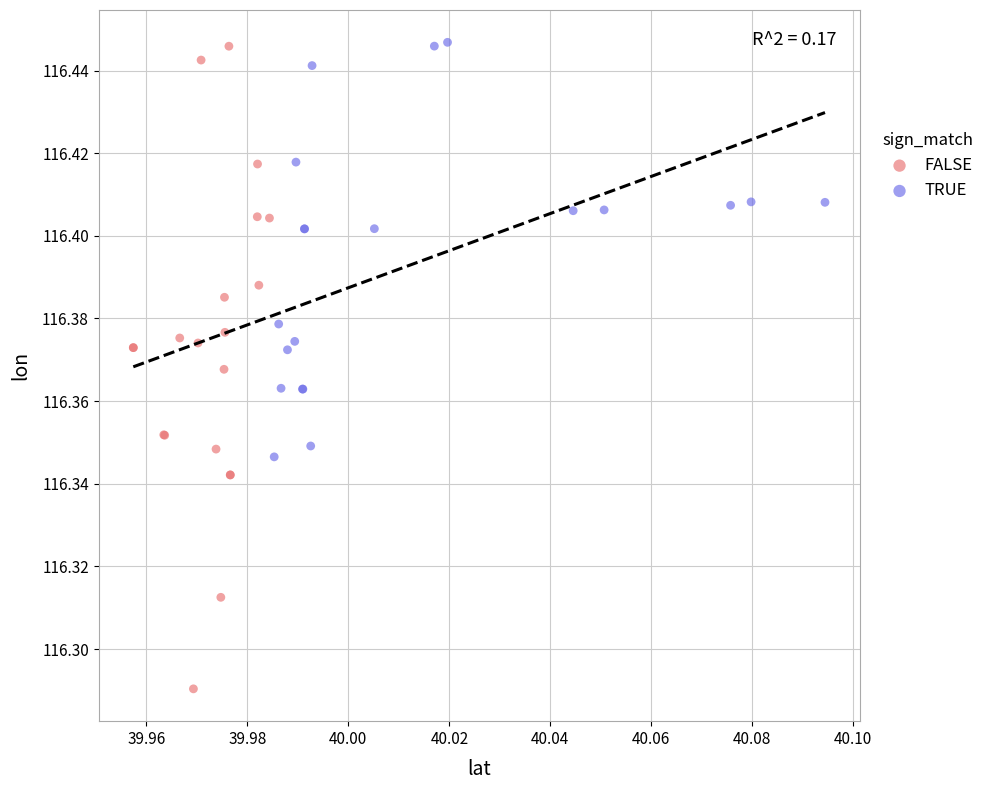

Which series contains the lowest Y value?

FALSE